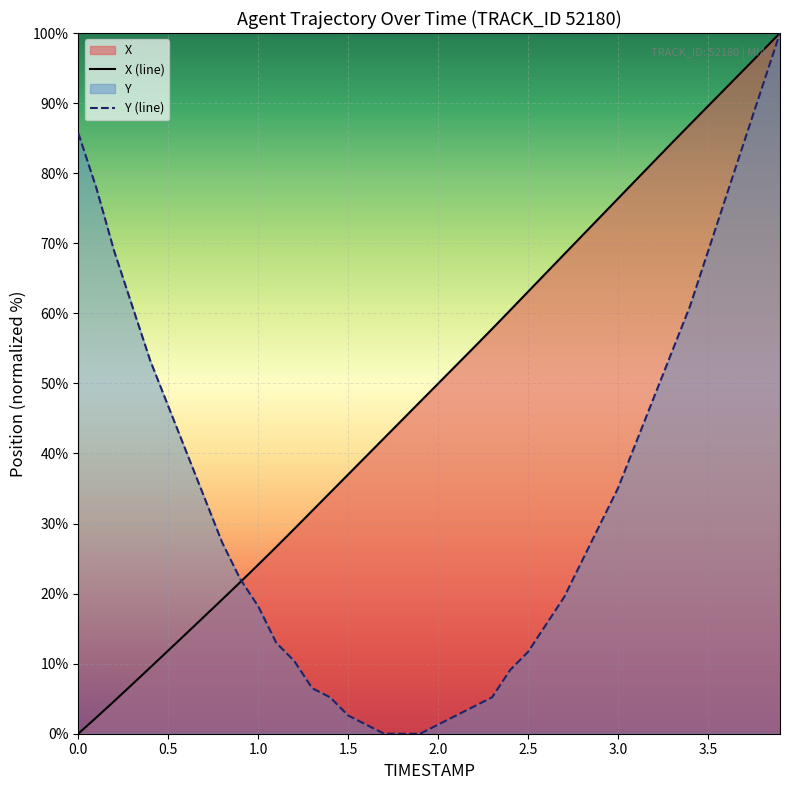

Reading right to left, list all the values displayed in this chart.

X: 100.0	97.4	94.8	92.2	89.6	87.0	84.3	81.7	79.0	76.4	73.7	71.1	68.4	65.8	63.1	60.4	57.8	55.2	52.6	50.0	47.4	44.8	42.2	39.6	37.0	34.4	31.8	29.2	26.7	24.1	21.6	19.2	16.7	14.3	11.9	9.5	7.0	4.7	2.3	0.0
Y: 100.0	92.2	84.4	76.6	68.8	61.0	54.5	48.1	41.6	35.1	29.9	24.7	19.5	15.6	11.7	9.1	5.2	3.9	2.6	1.3	0.0	0.0	0.0	1.3	2.6	5.2	6.5	10.4	13.0	18.2	22.1	27.3	33.8	40.3	46.8	53.2	61.0	68.8	77.9	85.7